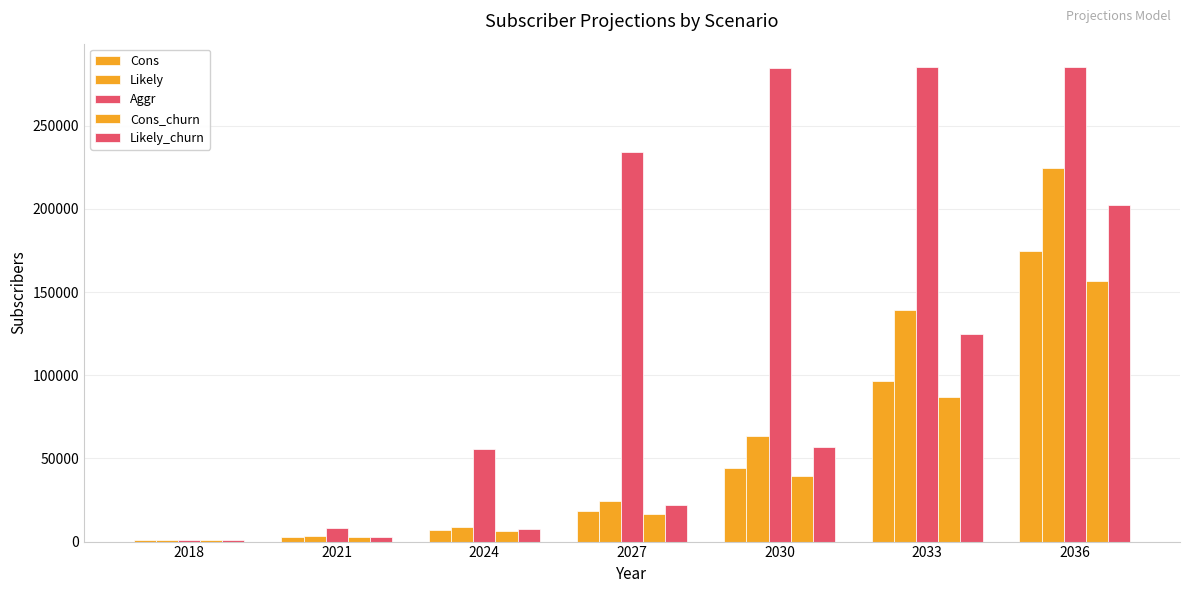

Reading left to right, transcribe all the data shown in this chart.

Cons: 1152	2796	7128	18108	44064	96816	174420
Likely: 1152	3084	8724	24336	63372	138960	224760
Aggr: 1152	7932	55920	234204	284964	285096	285120
Cons_churn: 1032	2508	6408	16296	39648	87132	156972
Likely_churn: 1032	2772	7848	21900	57024	125064	202284